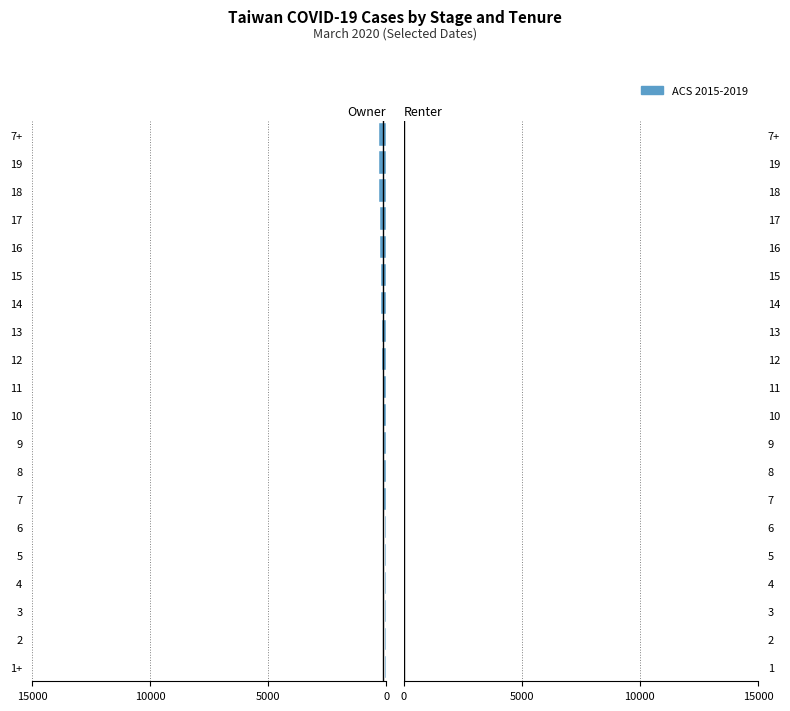

Reading left to right, extract all data points from this chart.

Confirmed: -48	-49	-50	-53	-59	-67	-77	-100	-108	-135	-153	-169	-195	-215	-235	-252	-267	-283	-298	-306
Stage_Confirmed: -48	-31	-29	-32	-38	-46	-56	-77	-85	-108	-125	-139	-165	-185	-204	-221	-236	-252	-266	-274
ACS 2015-2019: 17	20	20	20	20	20	22	22	26	26	28	28	28	29	29	29	29	30	30	39
Stage_Treated: 18	3	0	0	0	0	2	0	4	1	2	0	0	1	0	0	0	1	0	12